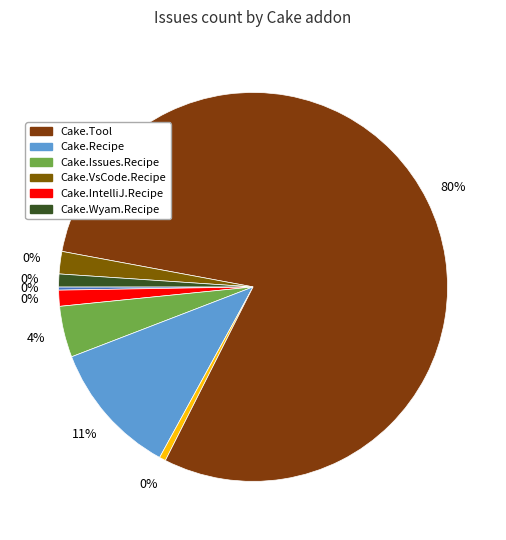

Is there a majority slice in this chart?

Yes